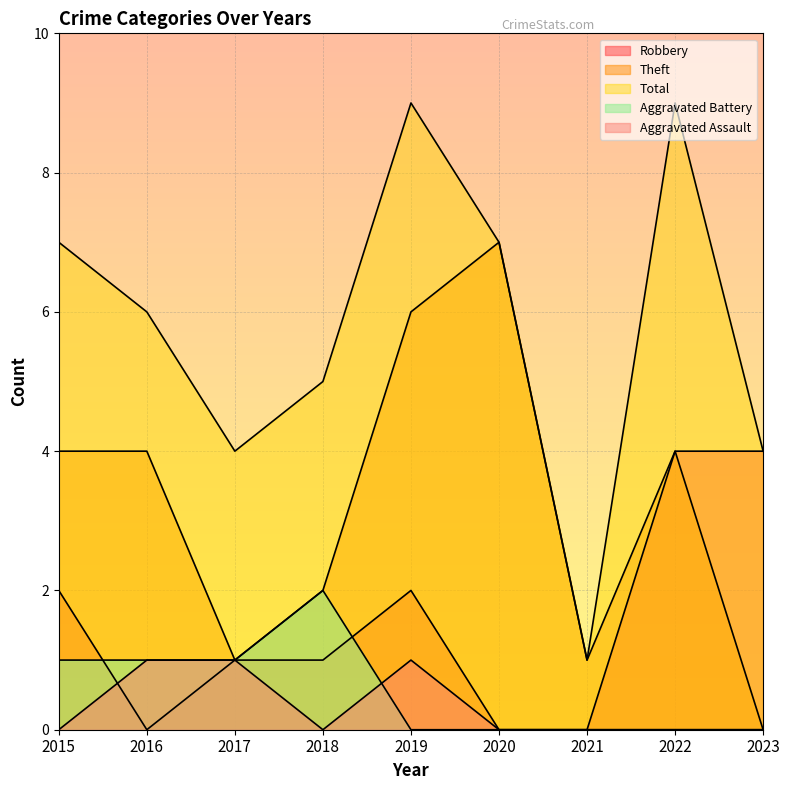

How many lines are shown in the chart?

5